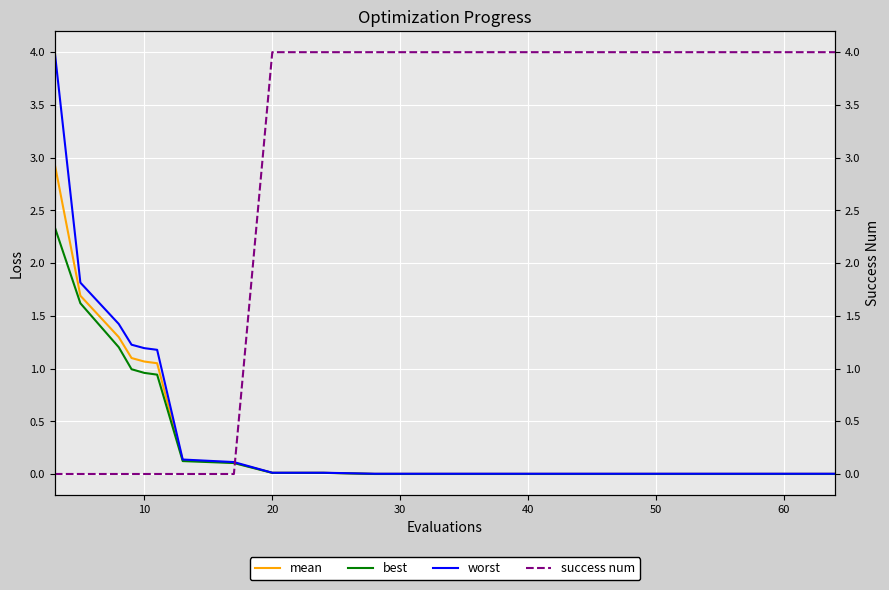

At how many categories does at least one series exceed 3?

13